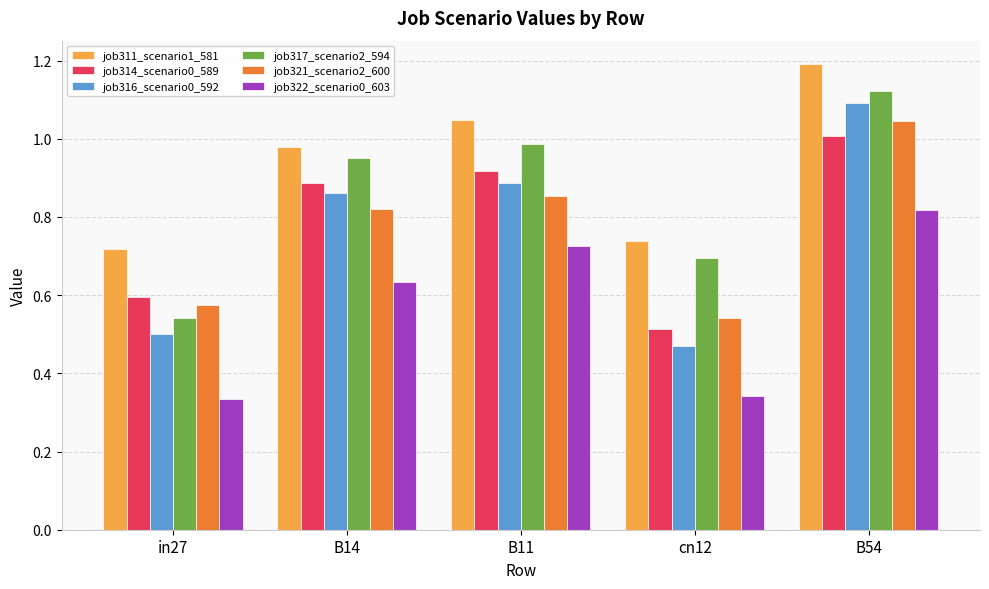

What is the label of the 4th bar from the right?

B14